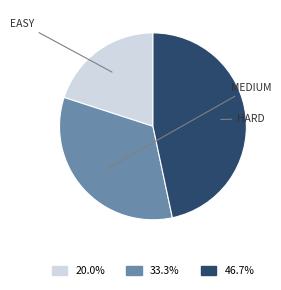

Is there a majority slice in this chart?

No